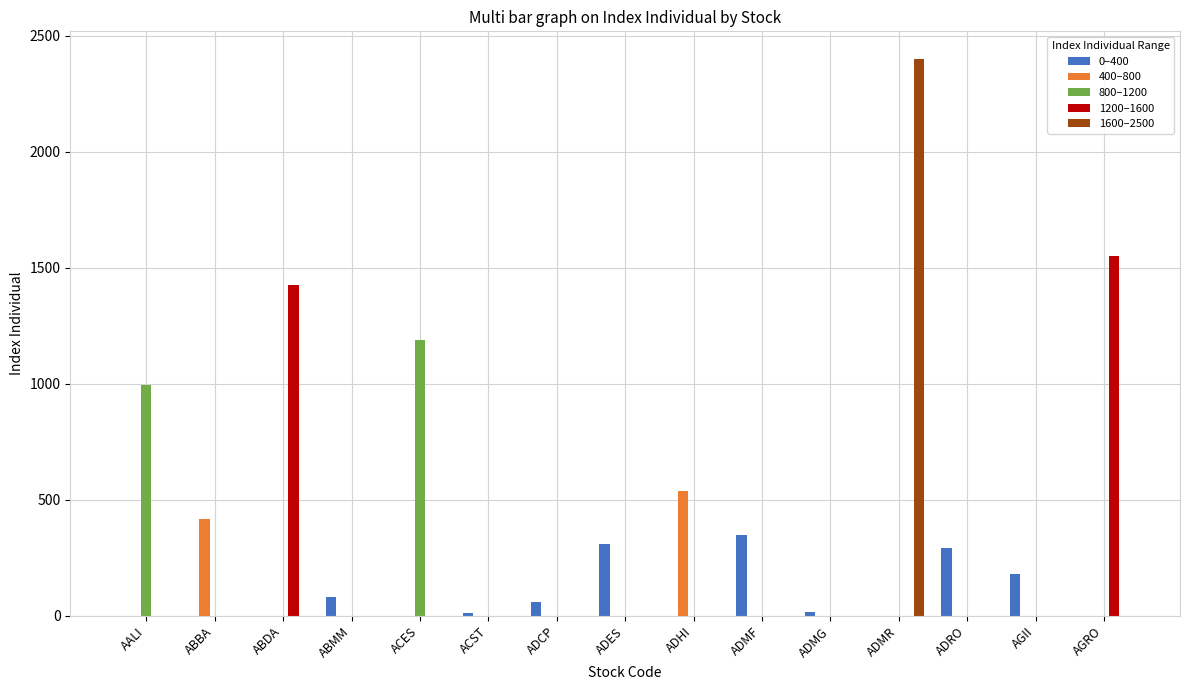

Which series has the largest range (max minus min)?

1600–2500